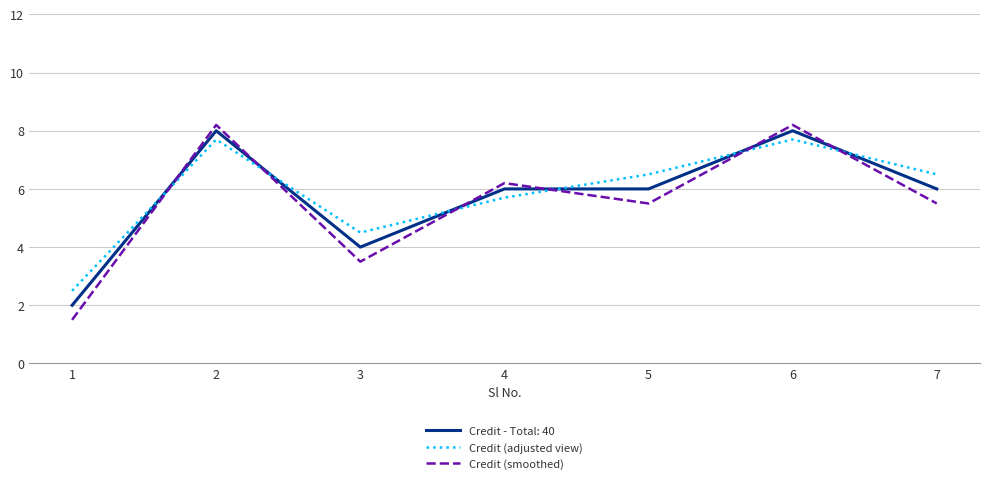

At which label is Credit (smoothed) closest to 4?

3